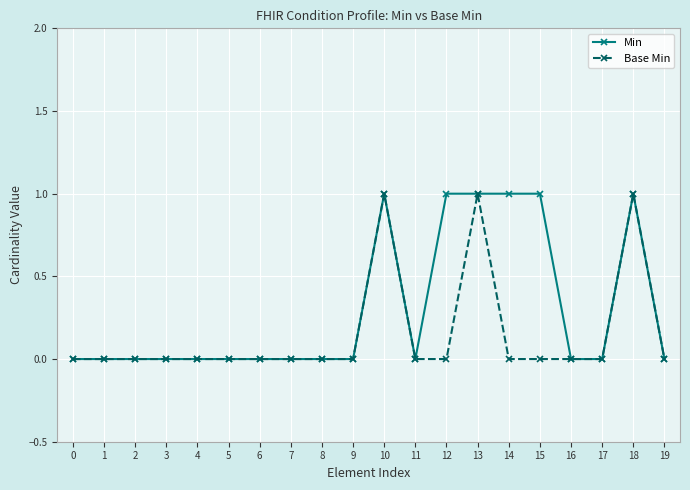

Reading left to right, extract all data points from this chart.

Min: 0=0	1=0	2=0	3=0	4=0	5=0	6=0	7=0	8=0	9=0	10=1	11=0	12=1	13=1	14=1	15=1	16=0	17=0	18=1	19=0
Base Min: 0=0	1=0	2=0	3=0	4=0	5=0	6=0	7=0	8=0	9=0	10=1	11=0	12=0	13=1	14=0	15=0	16=0	17=0	18=1	19=0